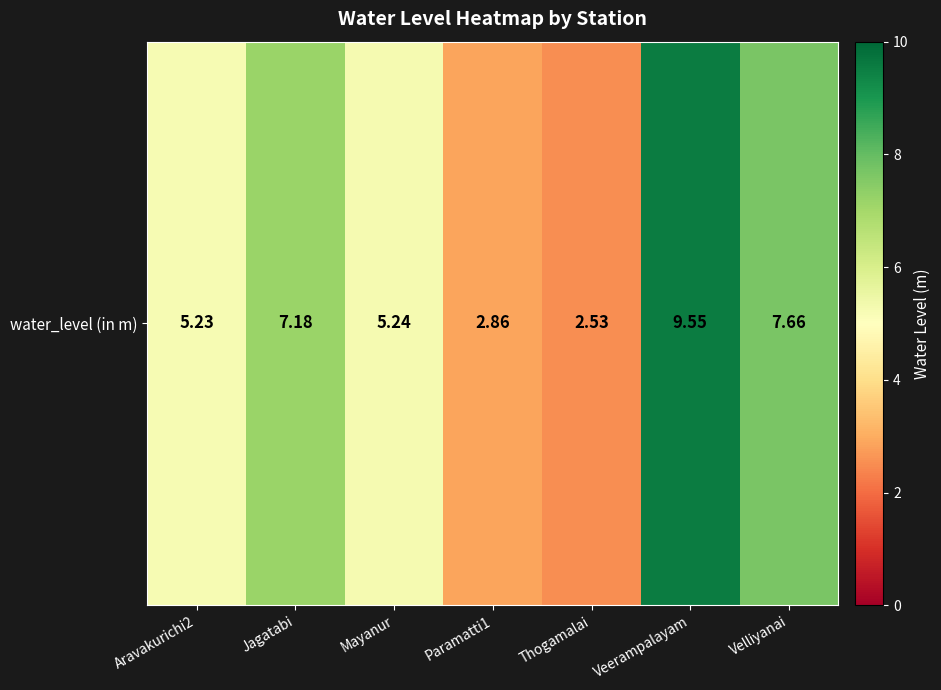

Reading left to right, extract all data points from this chart.

Aravakurichi2=5.2	Jagatabi=7.2	Mayanur=5.2	Paramatti1=2.9	Thogamalai=2.5	Veerampalayam=9.6	Velliyanai=7.7